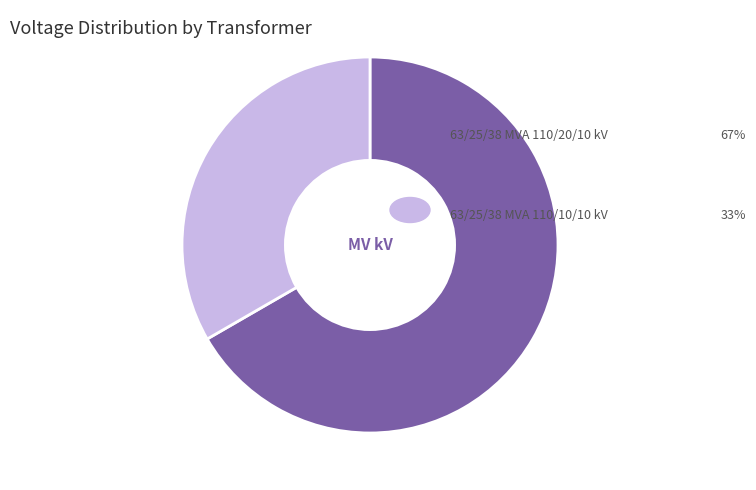

Is there a majority slice in this chart?

Yes